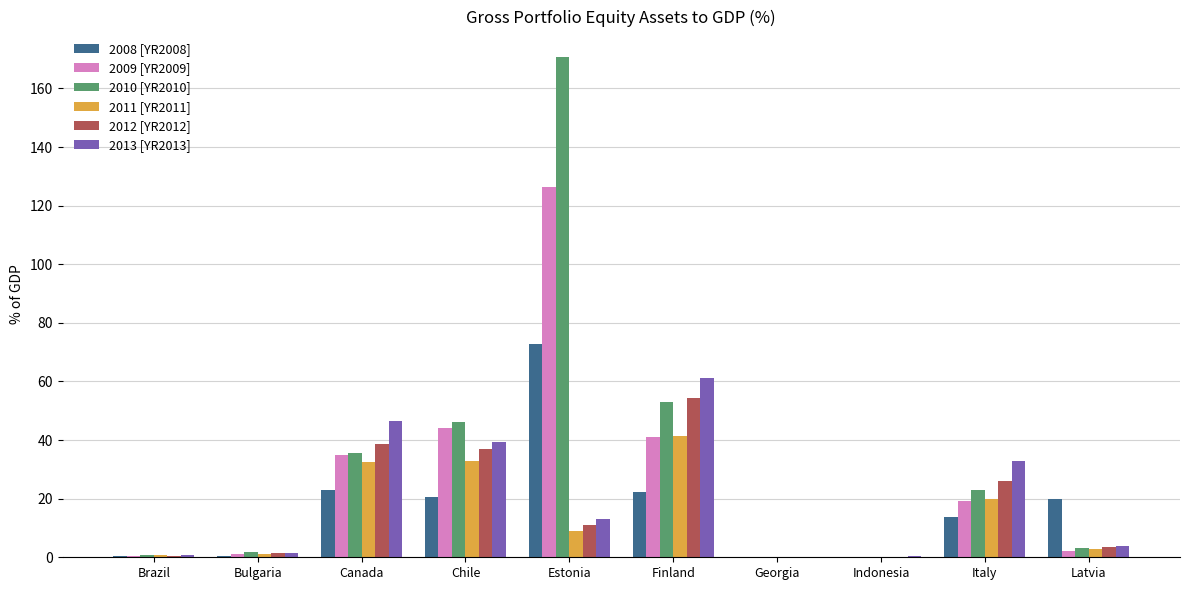

What is the total value across all series at Estonia?

403.0